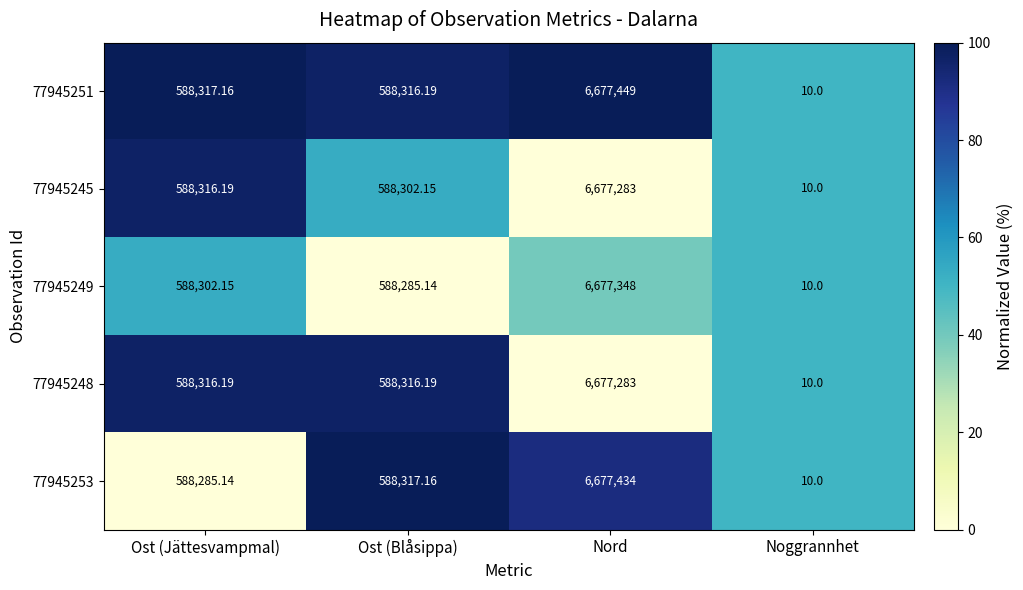

Rank the categories by 77945245 value from highest to lowest.

Nord, Ost (Jättesvampmal), Ost (Blåsippa), Noggrannhet